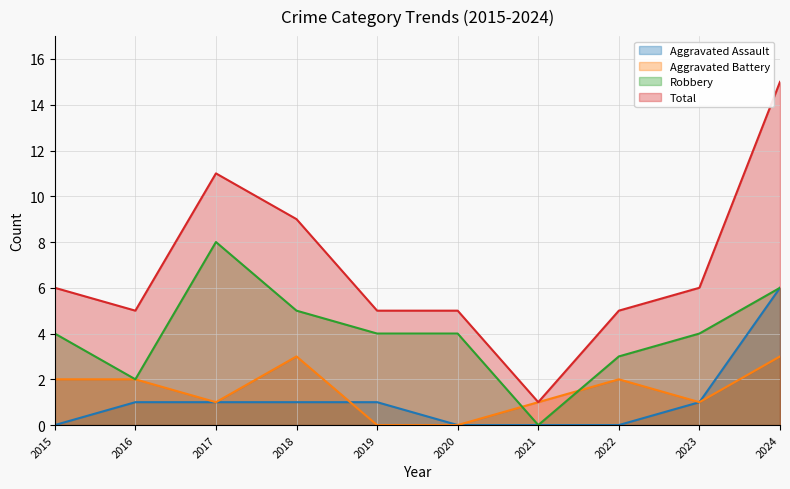

Reading right to left, what are all the values shown in this chart?

Aggravated Assault: 6	1	0	0	0	1	1	1	1	0
Aggravated Battery: 3	1	2	1	0	0	3	1	2	2
Robbery: 6	4	3	0	4	4	5	8	2	4
Total: 15	6	5	1	5	5	9	11	5	6